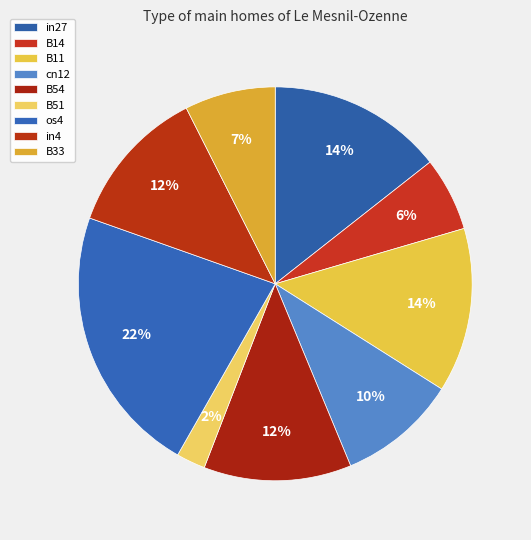

What is the largest slice in the pie chart?

os4